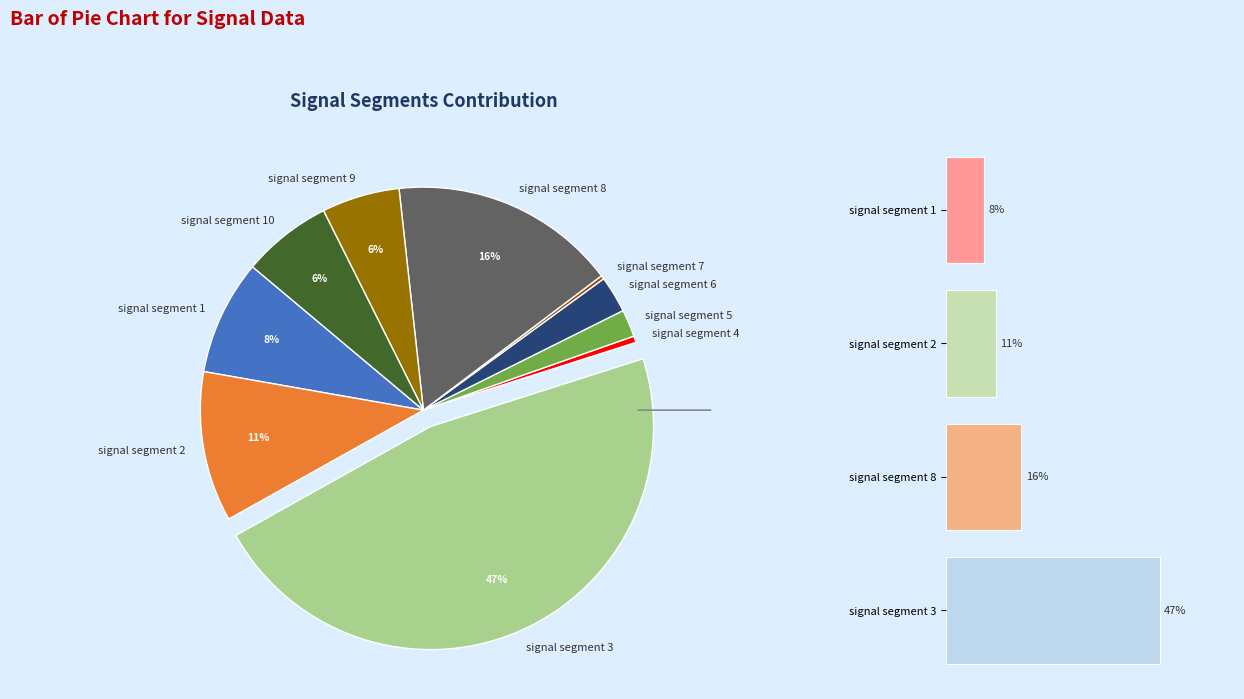

Which slice is the largest?

signal segment 3